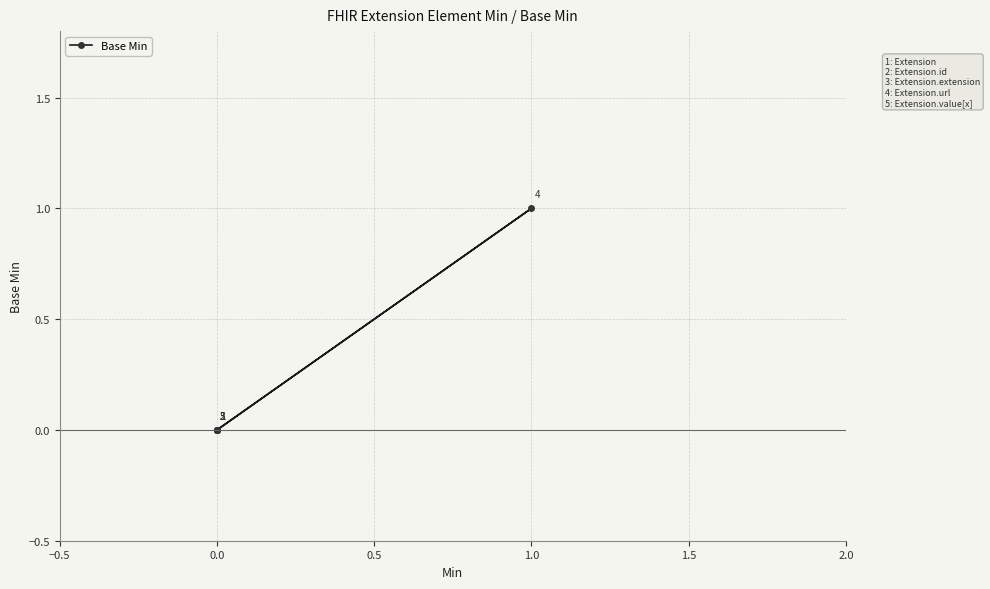

Reading left to right, what are all the values shown in this chart?

0	0	0	1	0